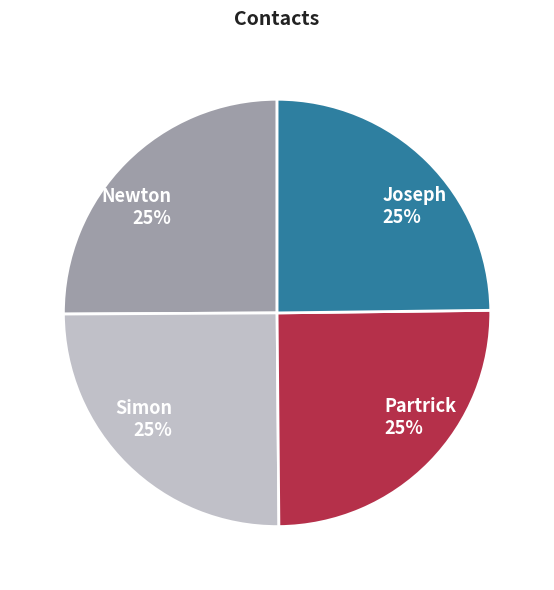

What percentage is the Newton slice, to the nearest percent?

25%